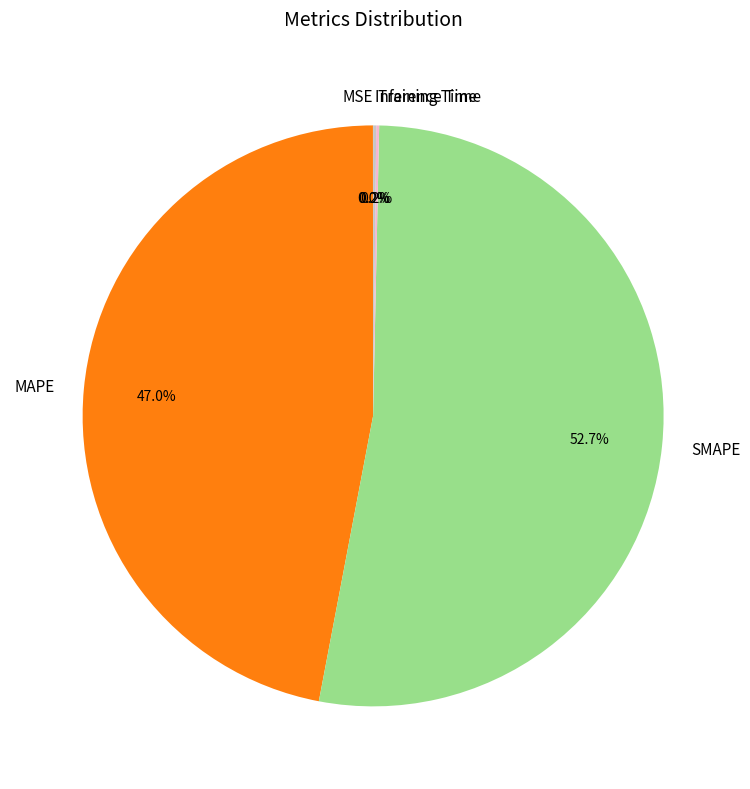

Is SMAPE the majority of the pie?

Yes